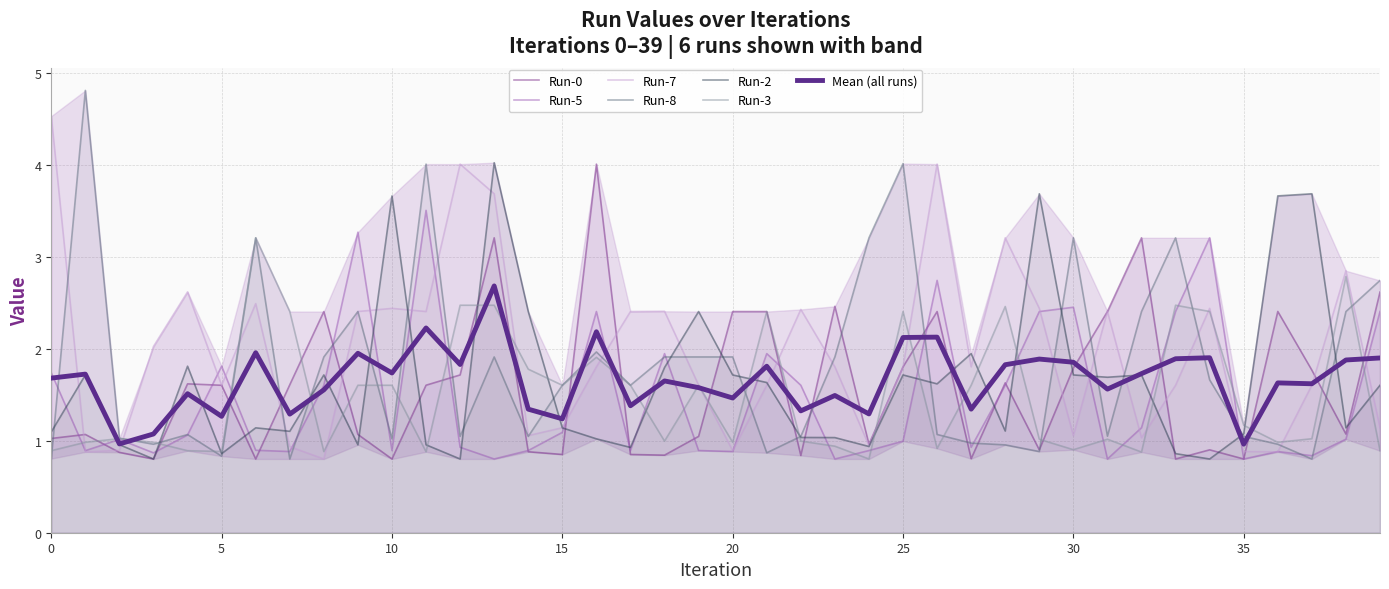

What are all the series names shown in the legend?

Run-0, Run-5, Run-7, Run-8, Run-2, Run-3